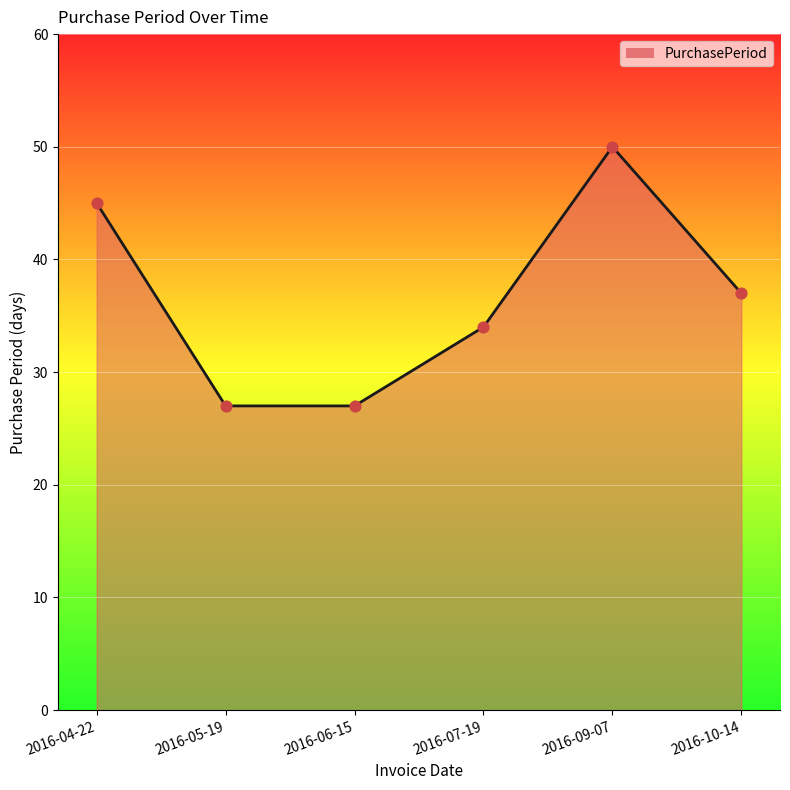

Between 2016-04-22 and 2016-05-19, which is larger?

2016-04-22